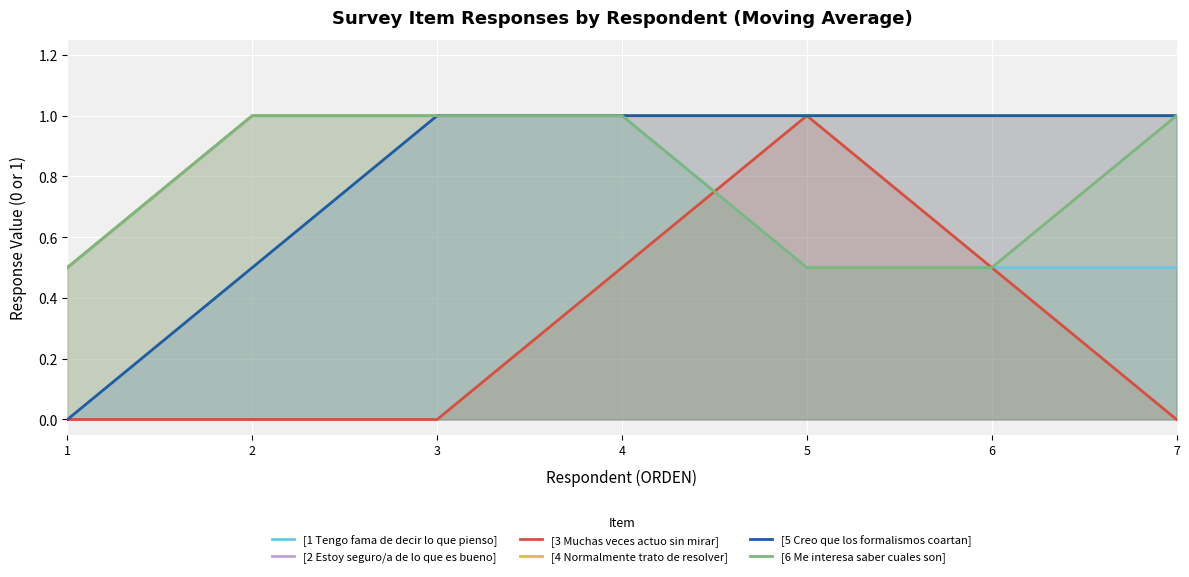

Count the [6 Me interesa saber cuales son] values in the range 0 to 1.

7